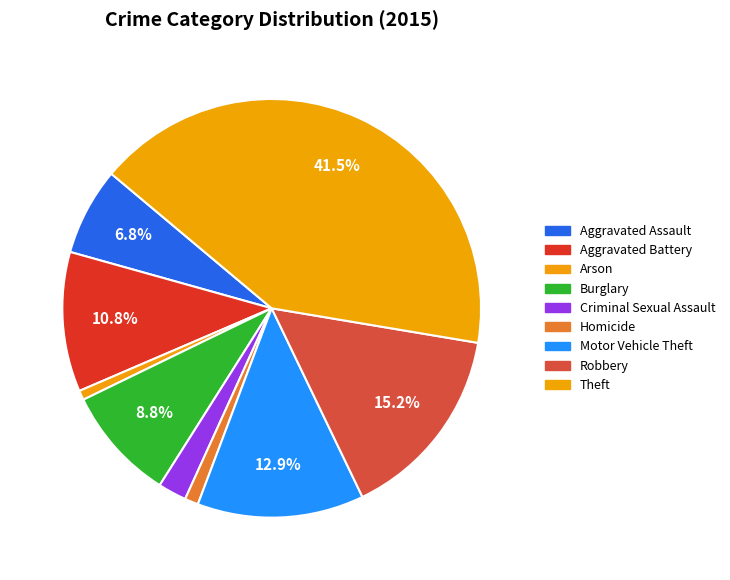

To the nearest percent, what portion does Robbery represent?

15%